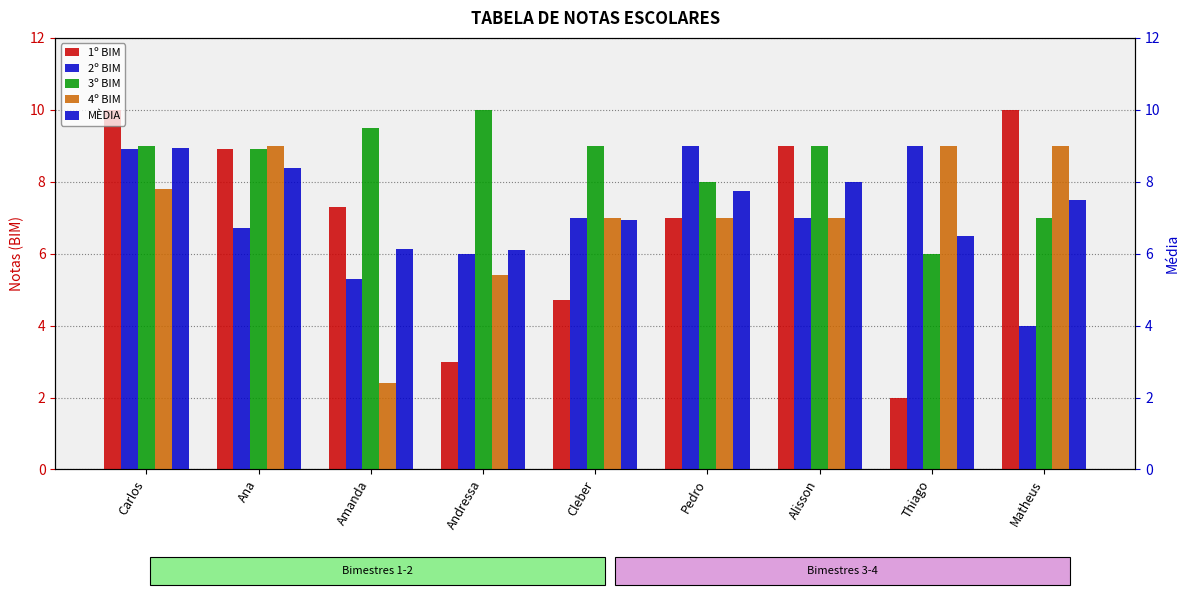

Which category has the lowest value in the MÈDIA series?

Andressa